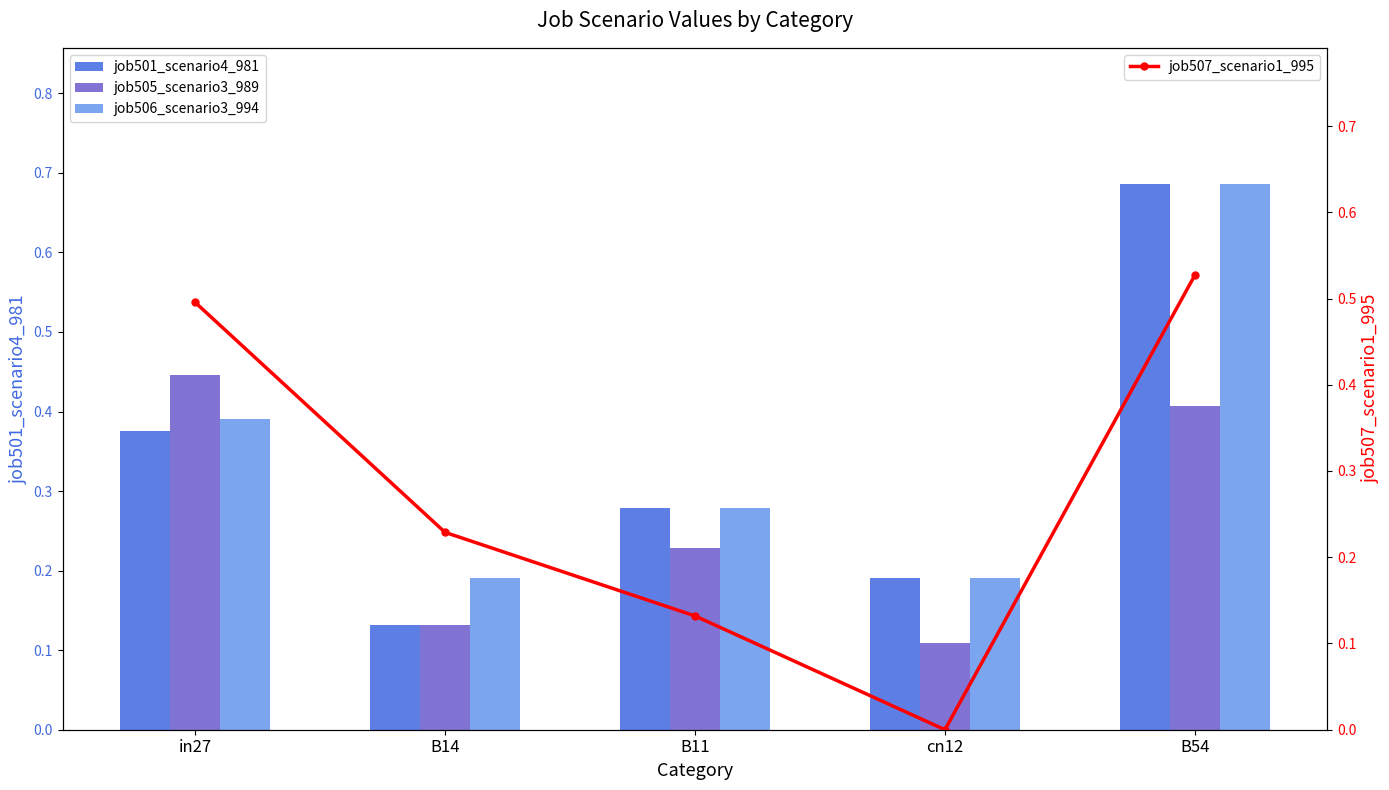

Reading left to right, list all the values displayed in this chart.

job501_scenario4_981: in27=0.4	B14=0.1	B11=0.3	cn12=0.2	B54=0.7
job505_scenario3_989: in27=0.4	B14=0.1	B11=0.2	cn12=0.1	B54=0.4
job506_scenario3_994: in27=0.4	B14=0.2	B11=0.3	cn12=0.2	B54=0.7
job507_scenario1_995: in27=0.5	B14=0.2	B11=0.1	cn12=0.0	B54=0.5